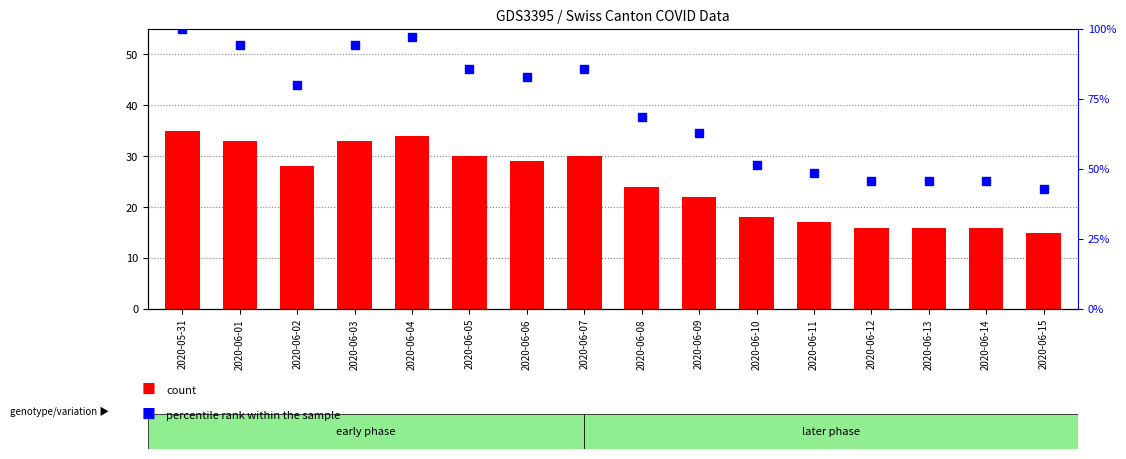

List the labels in order of percentile rank within the sample value, largest first.

2020-05-31, 2020-06-04, 2020-06-01, 2020-06-03, 2020-06-05, 2020-06-07, 2020-06-06, 2020-06-02, 2020-06-08, 2020-06-09, 2020-06-10, 2020-06-11, 2020-06-12, 2020-06-13, 2020-06-14, 2020-06-15